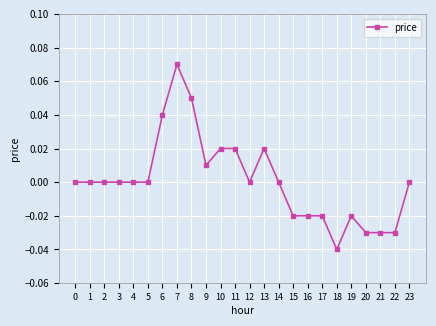

True or false: the data has more than 1 interior local peaks.

True